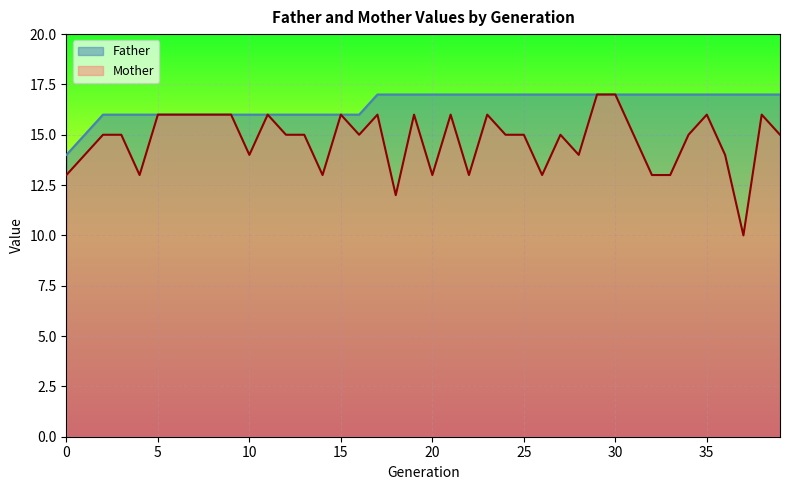

How many data points does each series have?

40